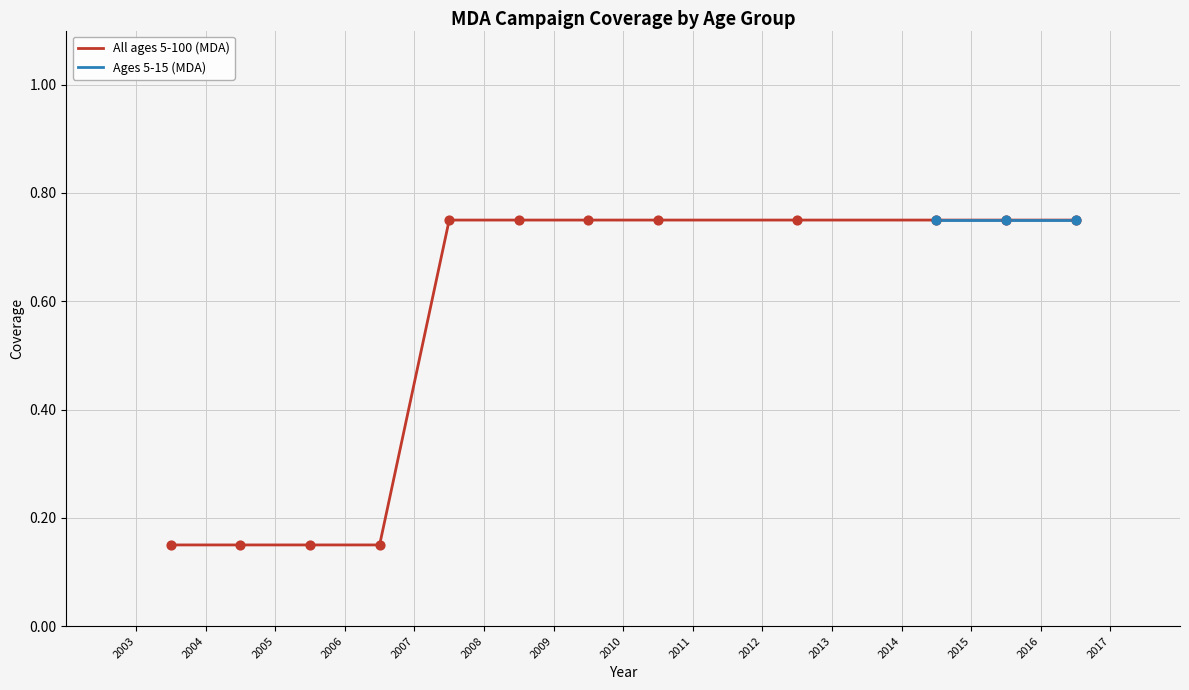

Which has a higher value, 2014.5 or 2009.5?

2014.5